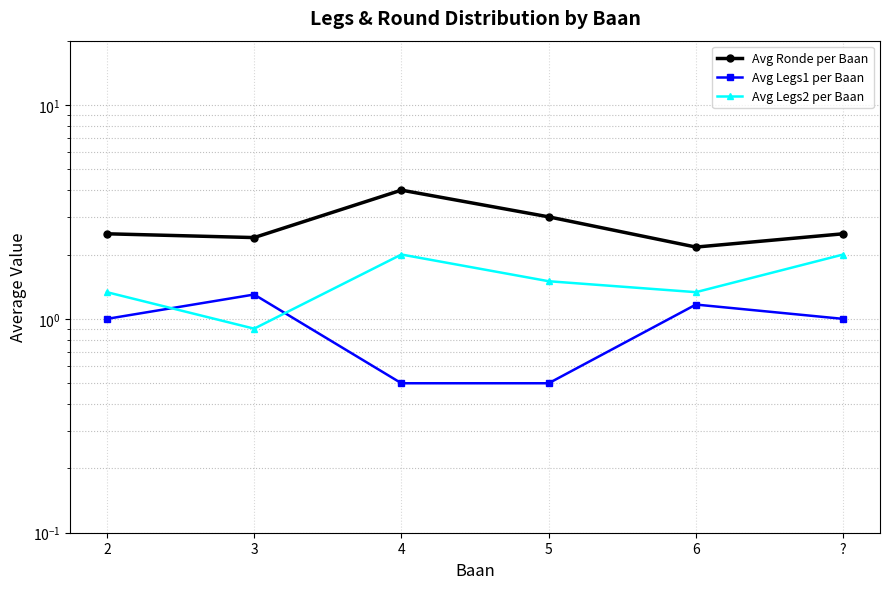

What position from the left is ??

6